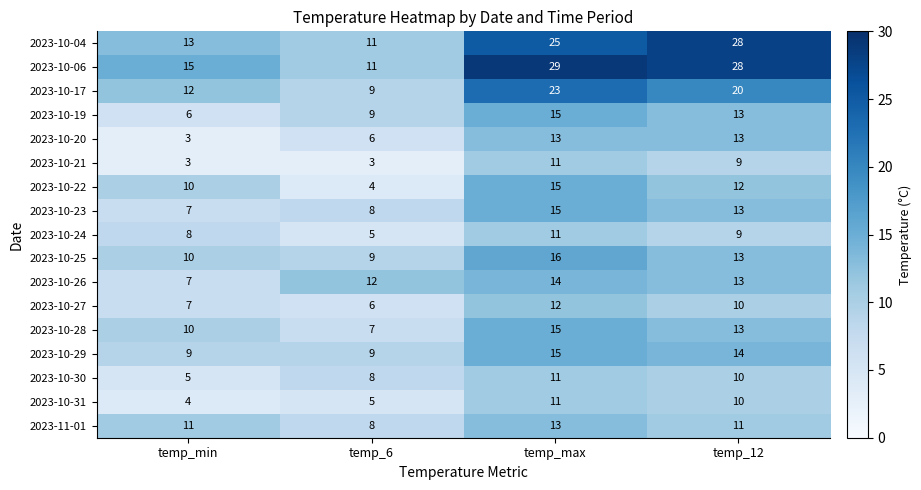

What value does the 2023-10-26 series have at temp_min?

7